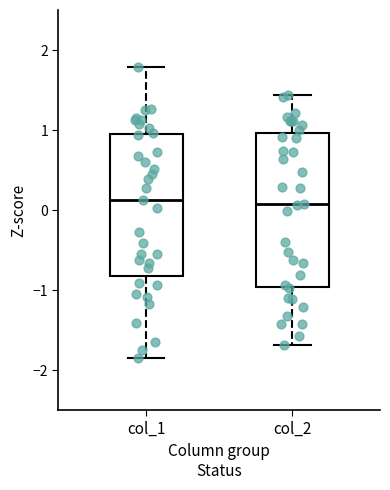

Where is the upper edge of the box for col_1 on the y-axis? The values are not printed on the chart, so give them approximately, as read against the axis.

1.0